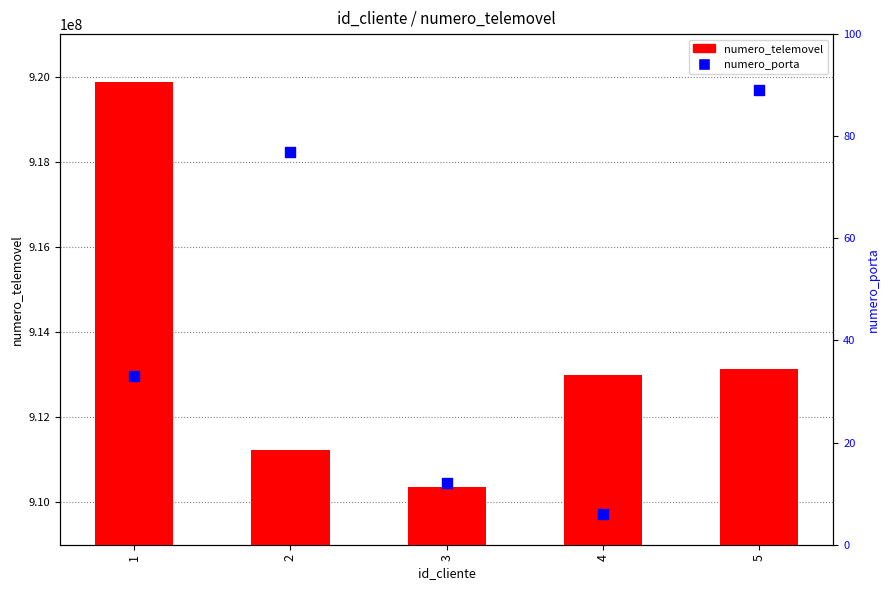

At which category is the sum across all series the highest?

1